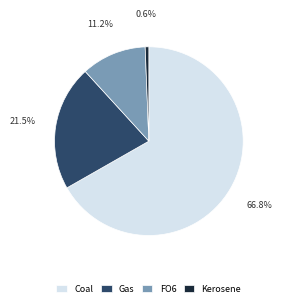

True or false: Coal accounts for 89% of the total.

False